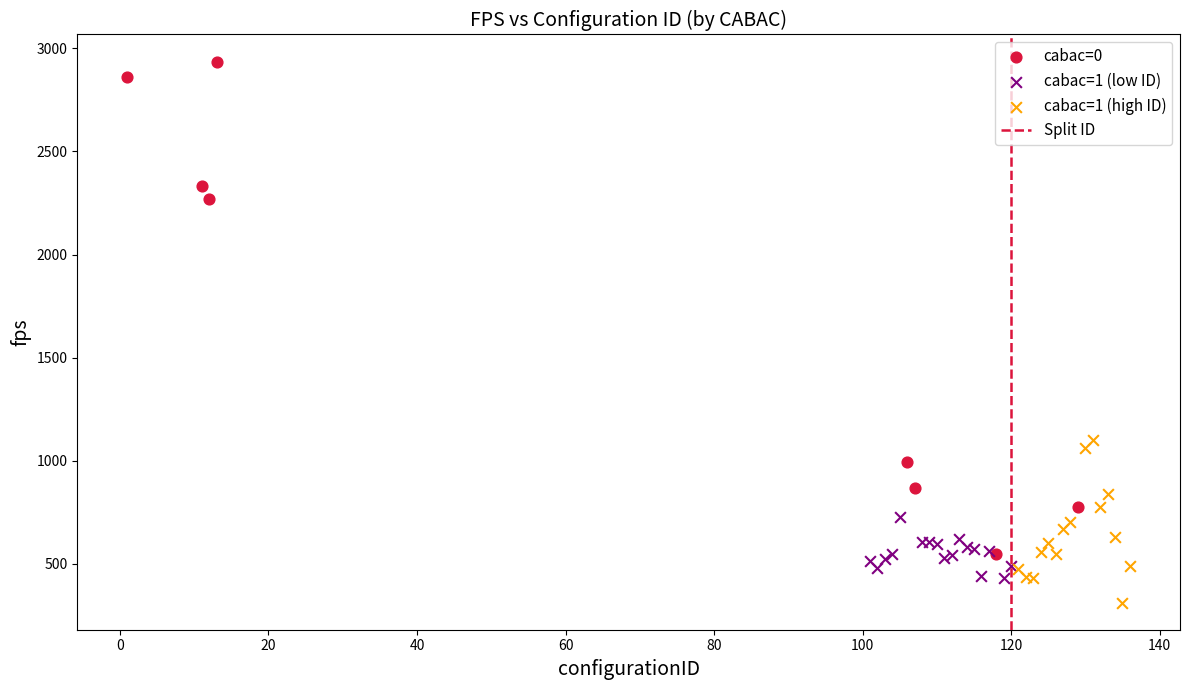

Which series contains the lowest Y value?

cabac=1 (high ID)